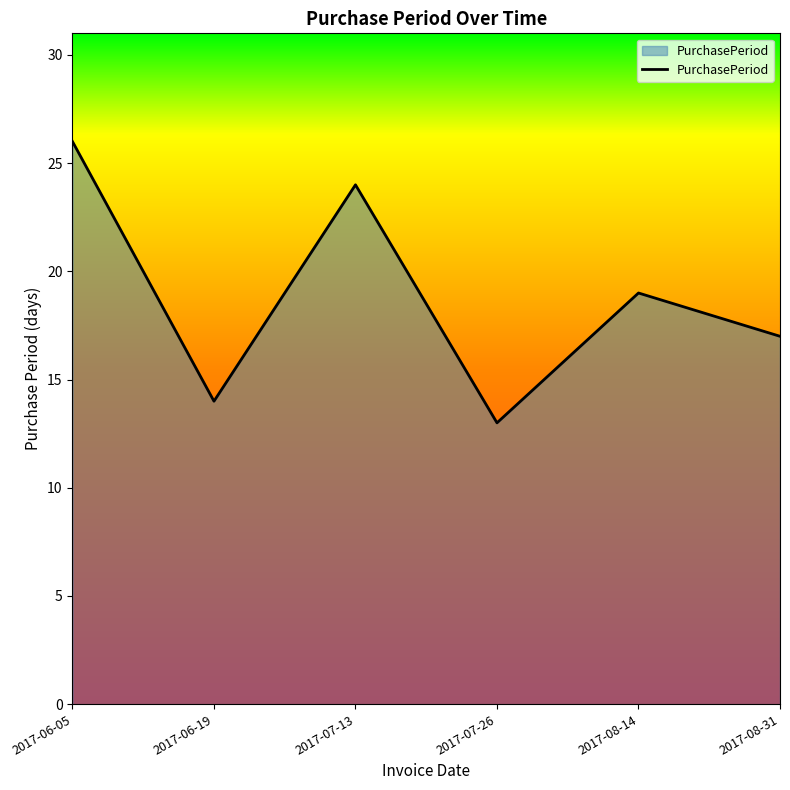

What is the sum of all values?

113